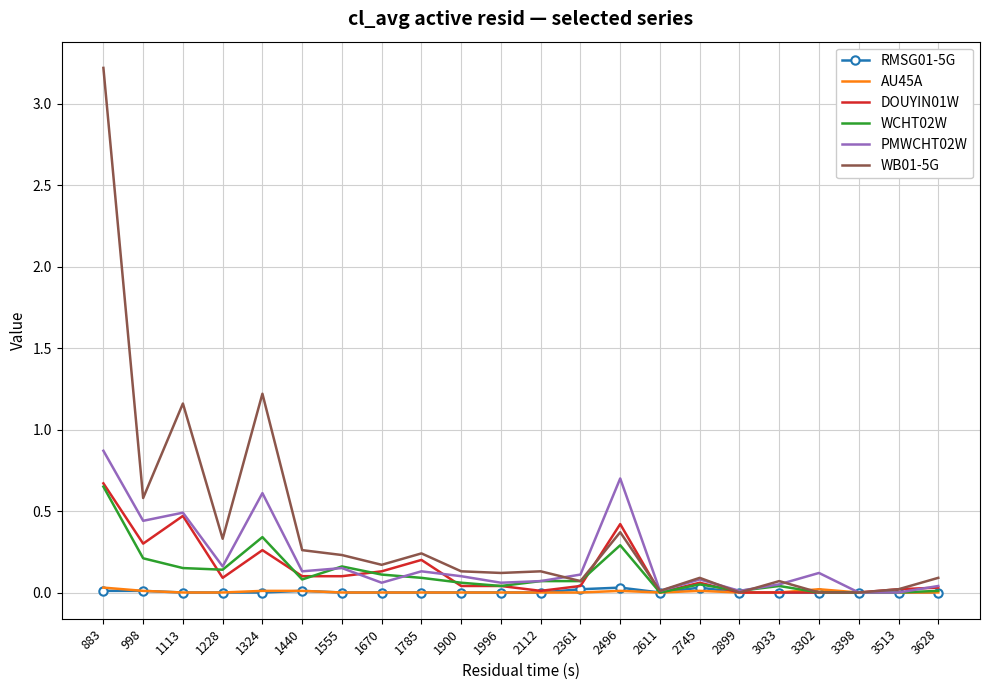

Which series has the largest total across all categories?

WB01-5G